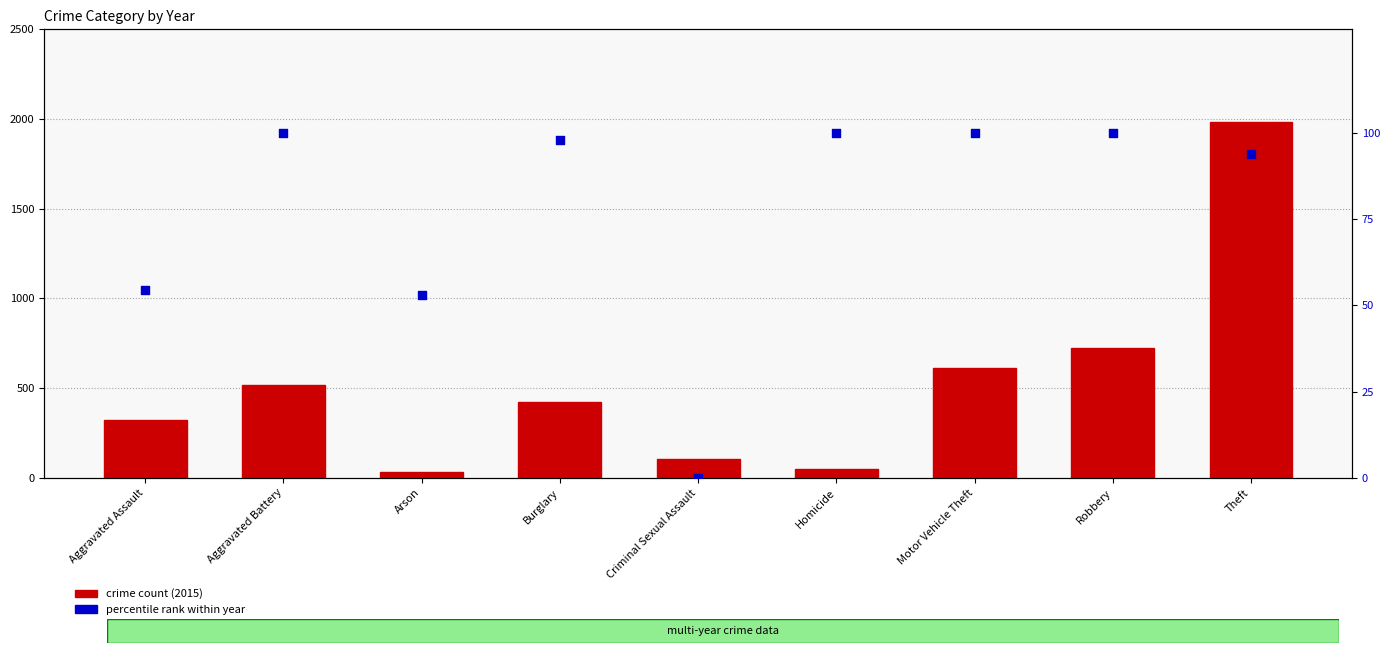

What is the total value across all series at Robbery?

826.0